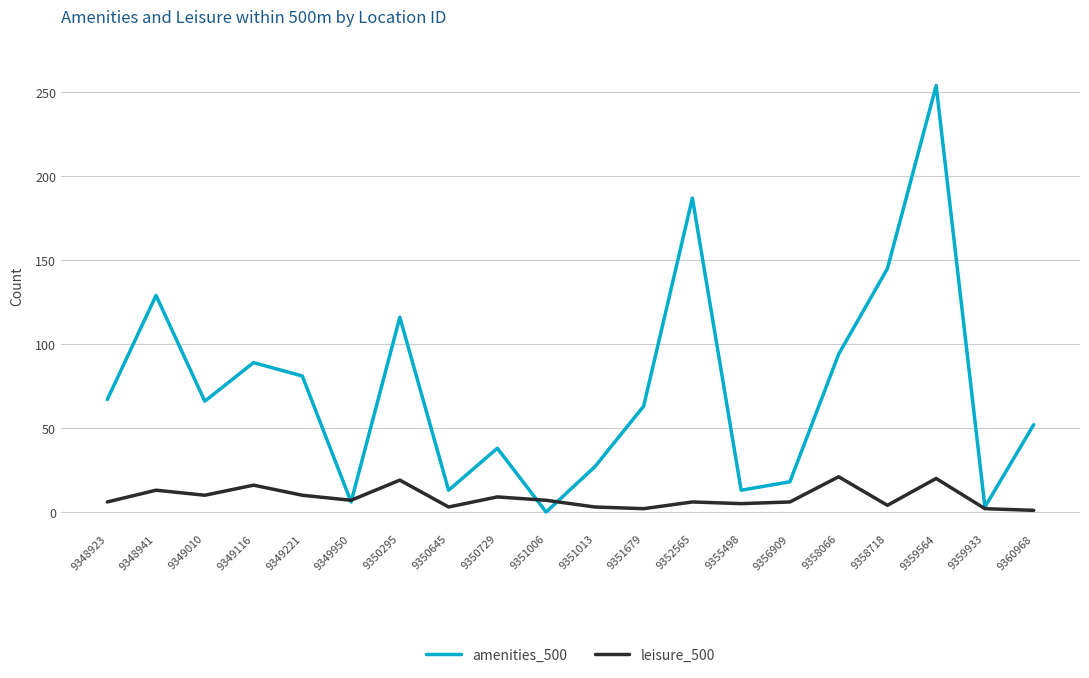

What is the total value across all series at 9349950?

13